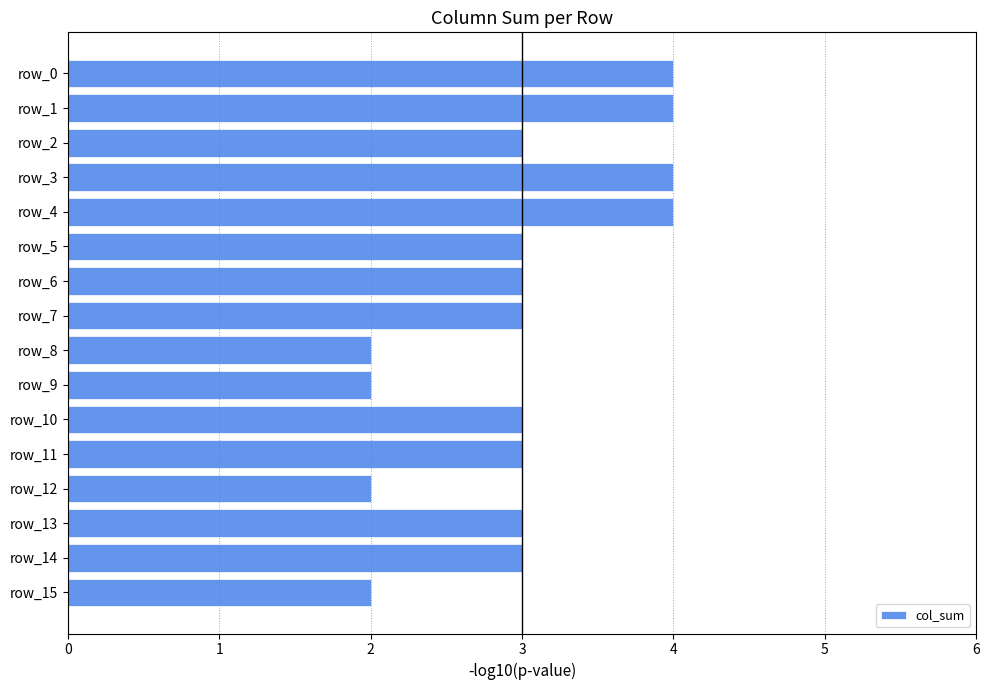

The value at row_9 is 3. True or false?

False